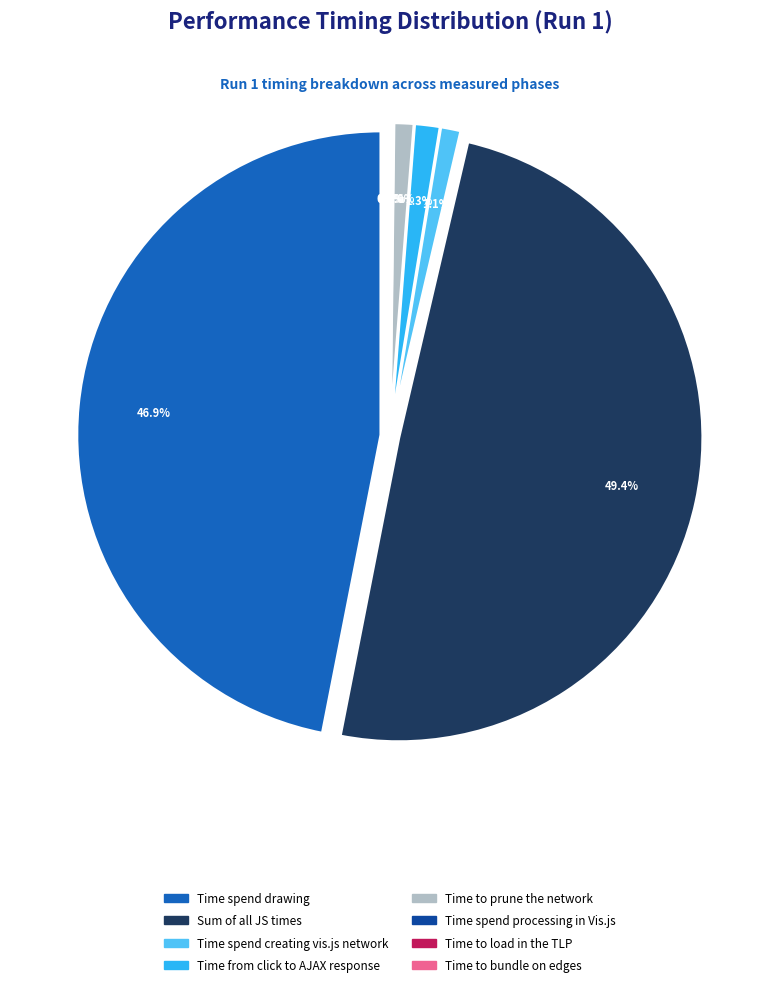

Count the number of slices in the pie.

8